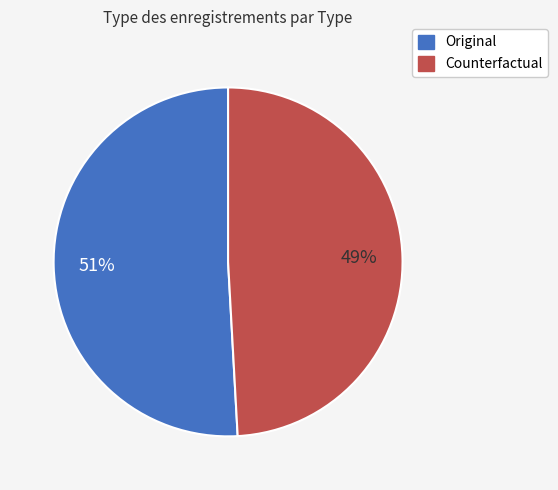

Between Original and Counterfactual, which is larger?

Original